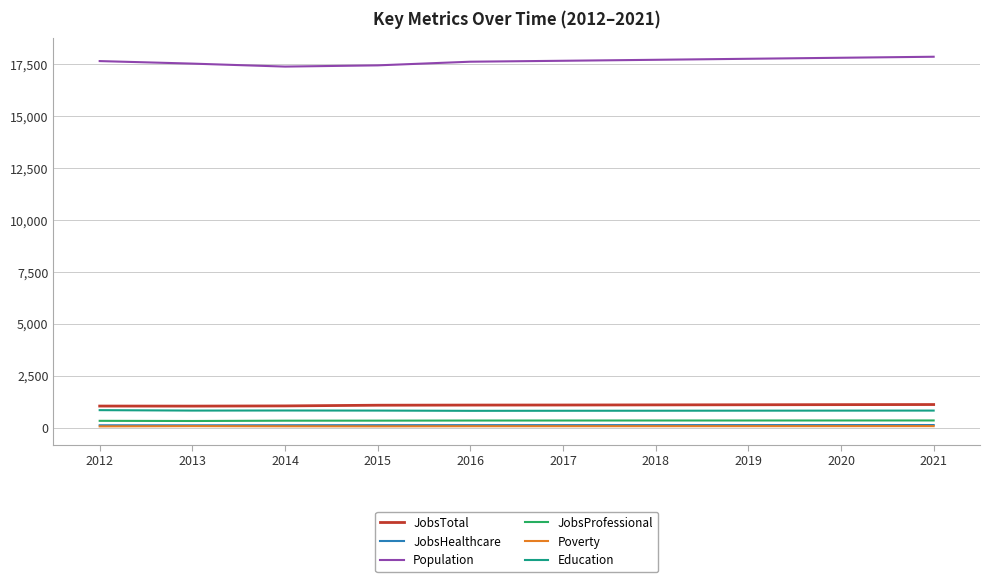

What is the minimum value shown in the chart?

67